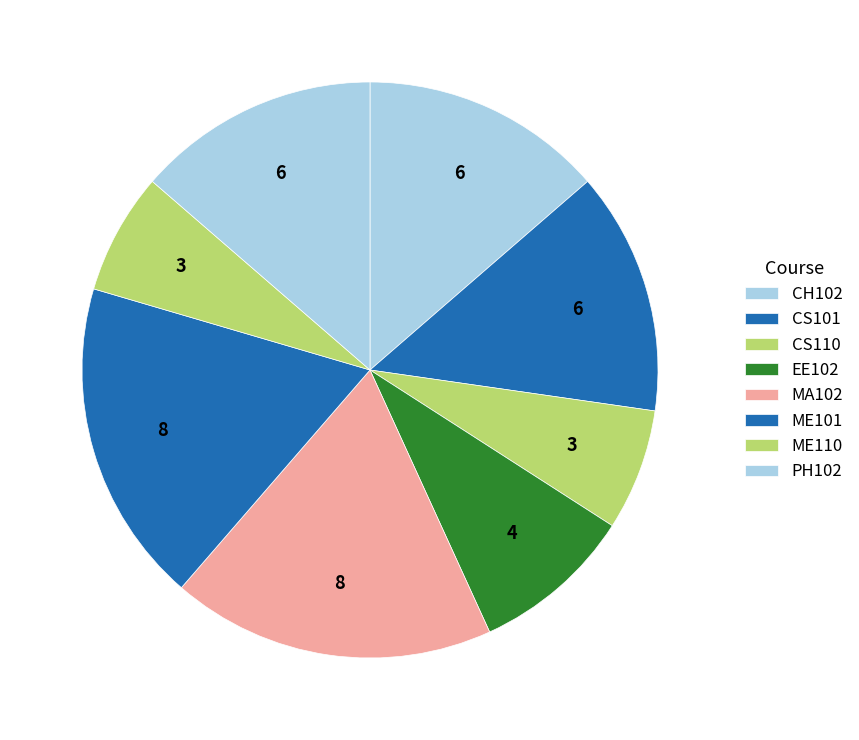

Count the number of slices in the pie.

8